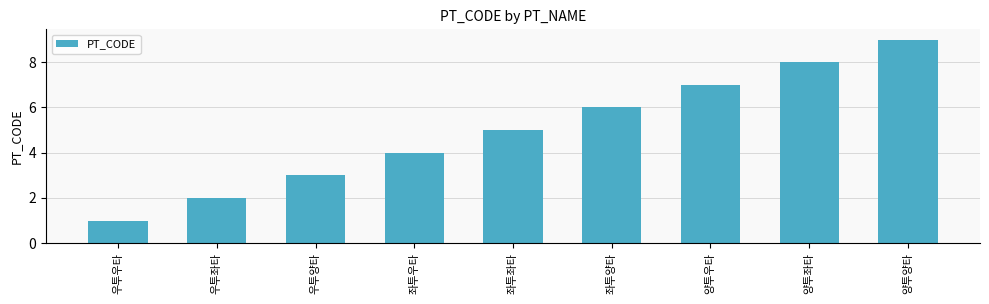

What is the difference between the second highest and minimum values?

7